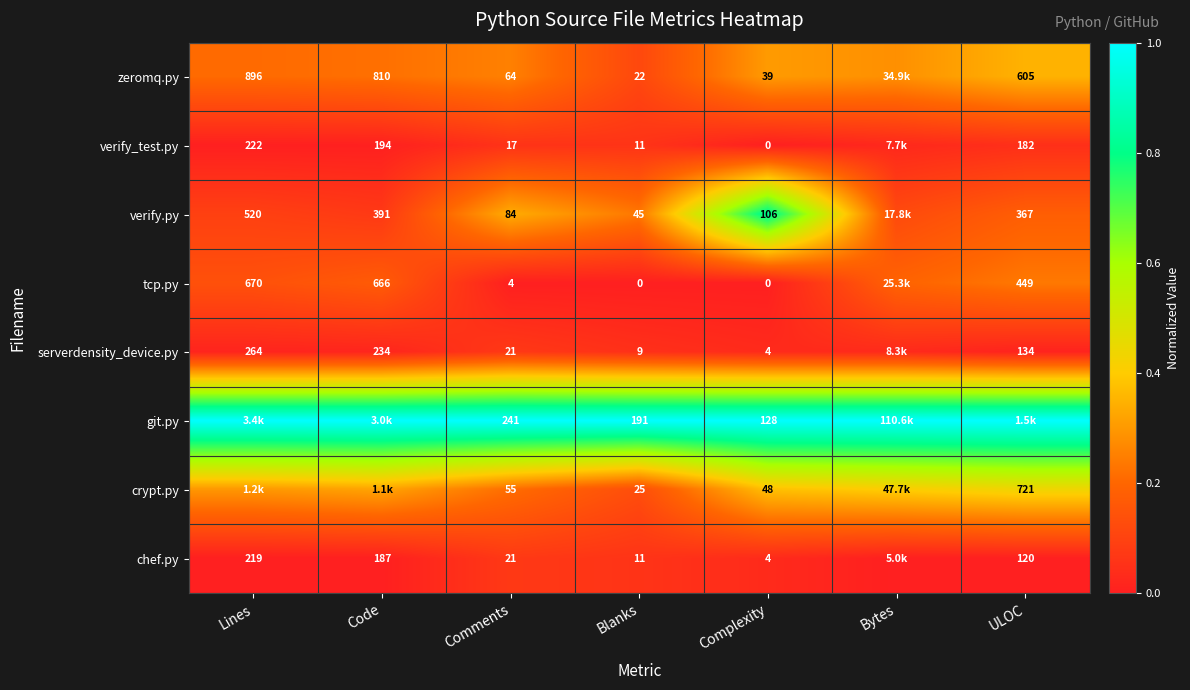

How many distinct data groups are displayed?

8